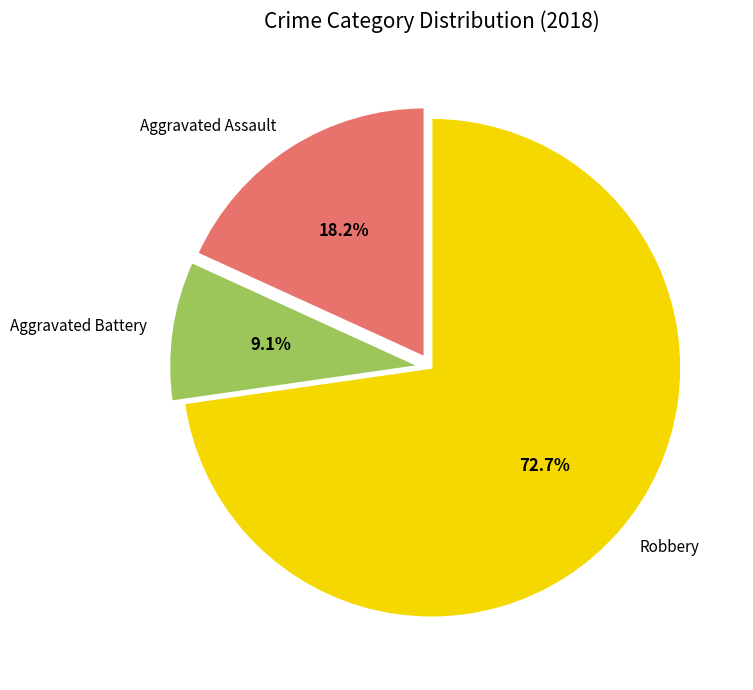

Does Robbery account for over 50% of the chart?

Yes